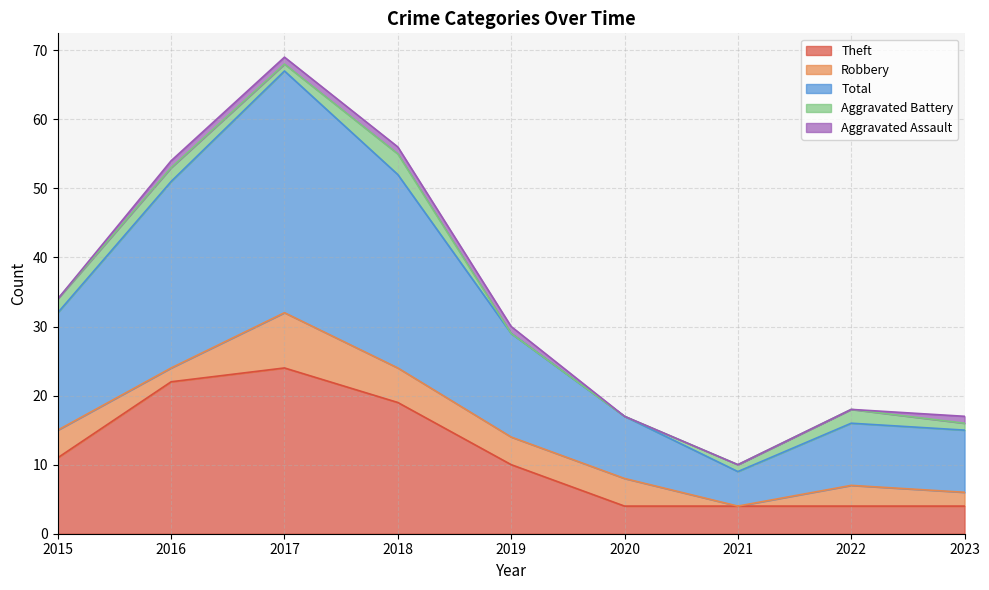

How many positive values does the Aggravated Battery series have?

7